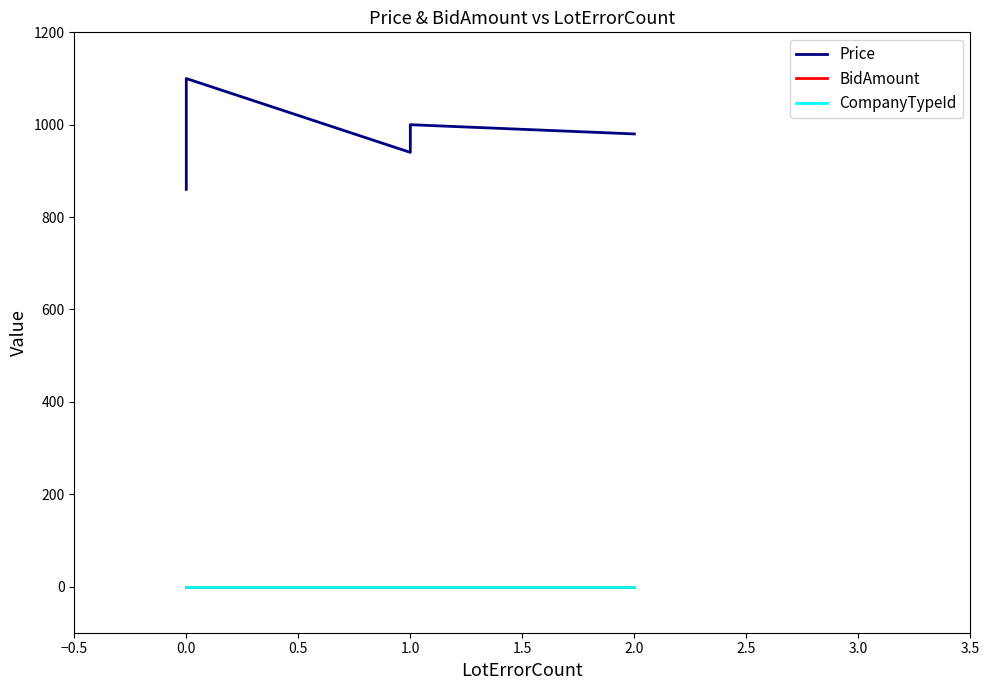

Reading right to left, what are all the values shown in this chart?

Price: 860	890	900	920	920	940	1100	940	960	980	1000	980
BidAmount: 0	0	0	0	0	0	0	0	0	0	0	0
CompanyTypeId: 0	0	0	0	0	0	0	0	0	0	0	0